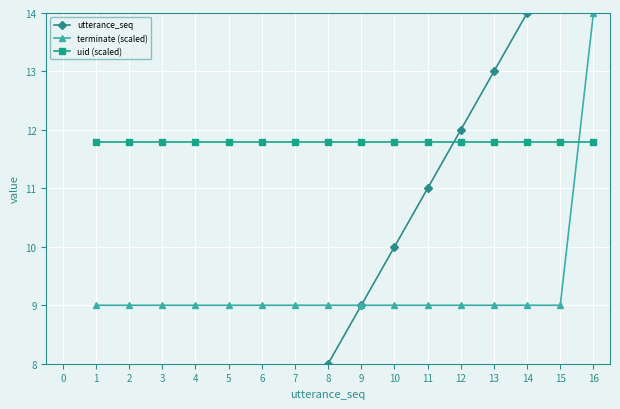

Which series ends up on top after the final intersection of terminate (scaled) and uid (scaled)?

terminate (scaled)